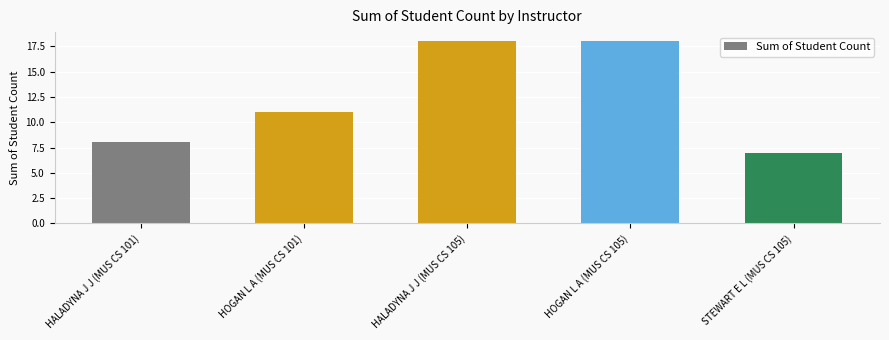

The chart shows a value of 7 at STEWART E L (MUS CS 105). True or false?

True